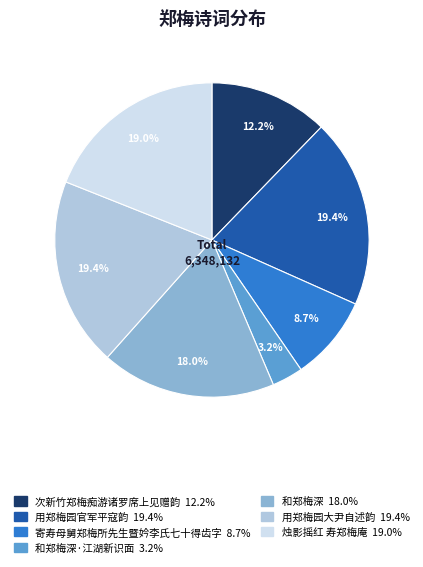

Is there a majority slice in this chart?

No